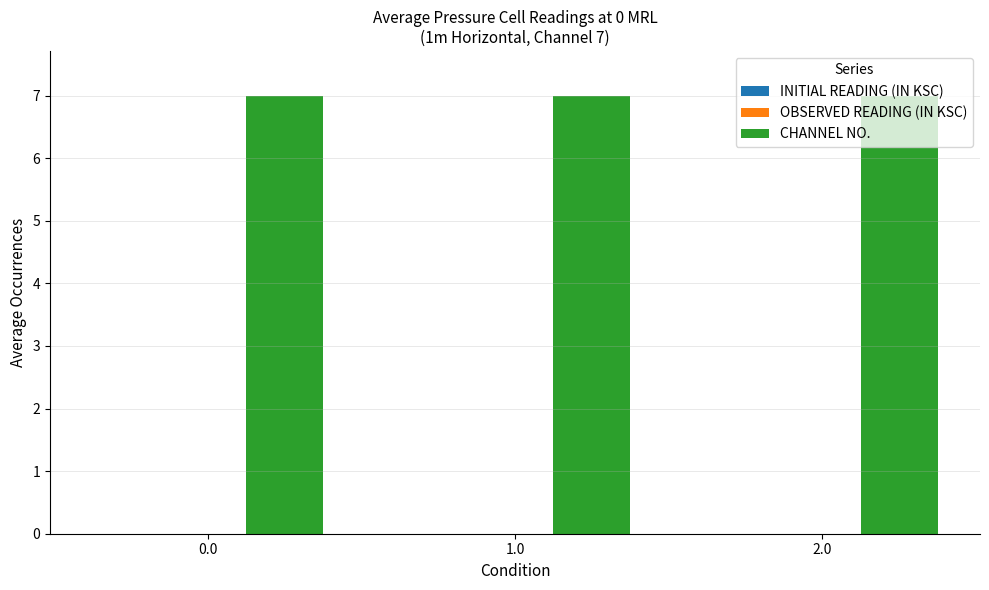

Reading left to right, list all the values displayed in this chart.

INITIAL READING (IN KSC): 0.0=-7.2	1.0=-7.2	2.0=-7.2
OBSERVED READING (IN KSC): 0.0=-7.1	1.0=-7.2	2.0=-7.1
CHANNEL NO.: 0.0=7.0	1.0=7.0	2.0=7.0